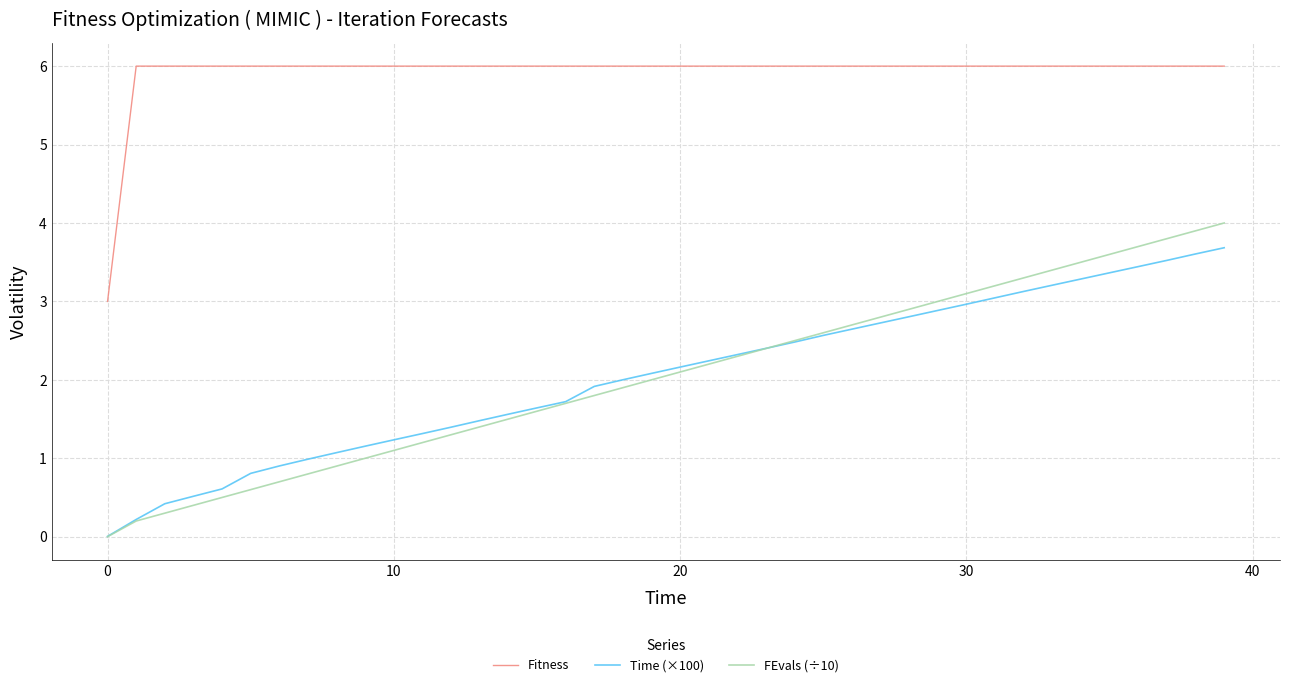

True or false: FEvals (÷10) and Fitness intersect in this chart.

False